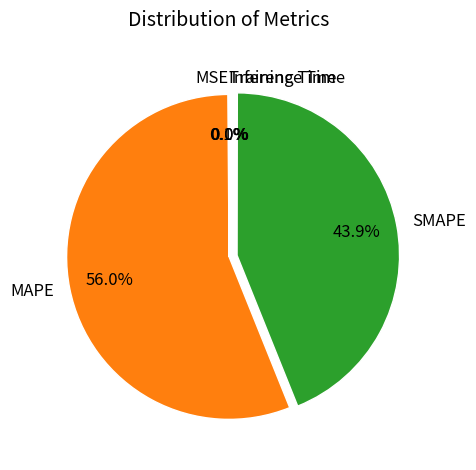

Does any single category account for the majority?

Yes